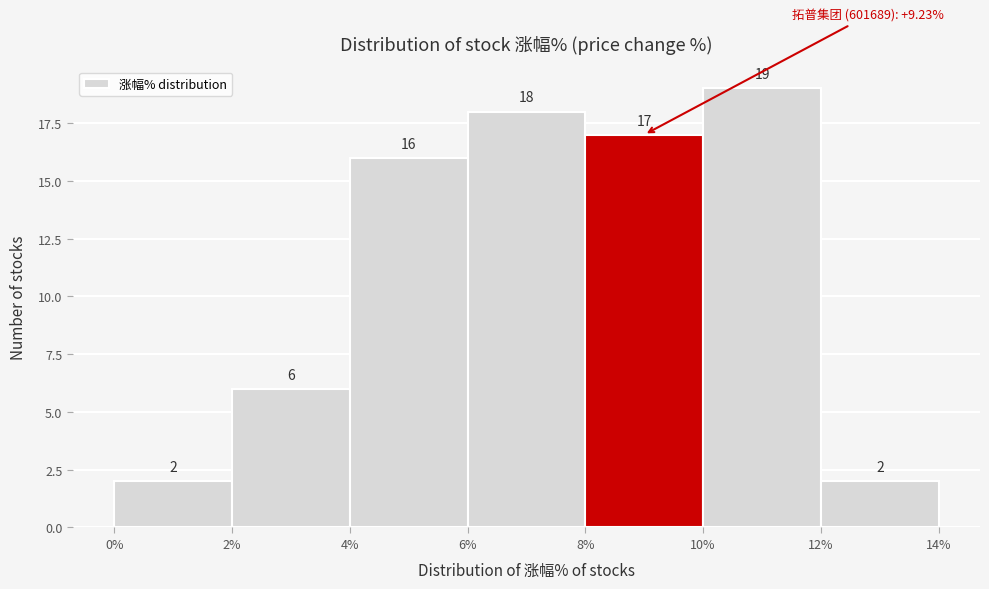

Reading left to right, transcribe this chart: for each bar, give the range it covers on the x-axis and its height.

0% to 2%: 2
2% to 4%: 6
4% to 6%: 16
6% to 8%: 18
8% to 10%: 17
10% to 12%: 19
12% to 14%: 2